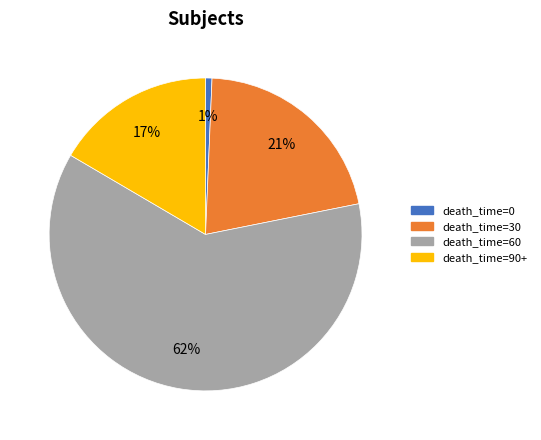

To the nearest percent, what is the average slice percentage?

25%